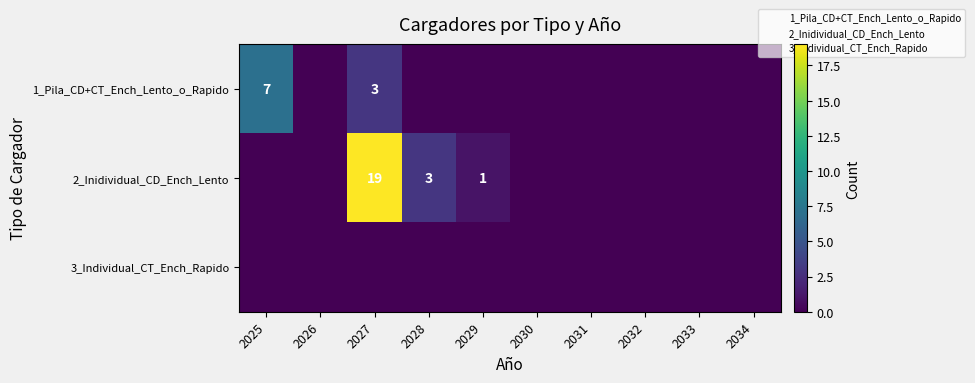

Between 2033 and 2025, which is larger?

2025